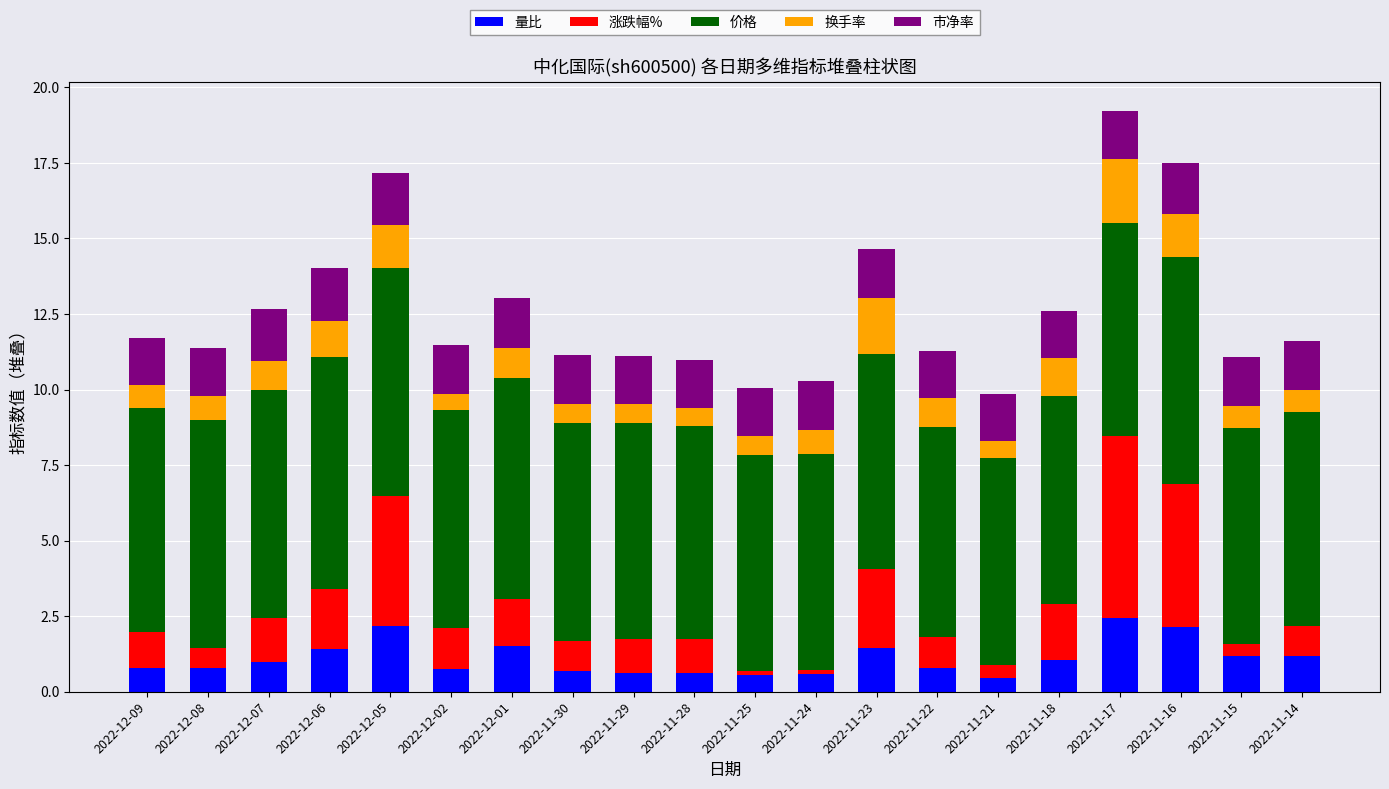

What is the minimum value for 量比?

0.5